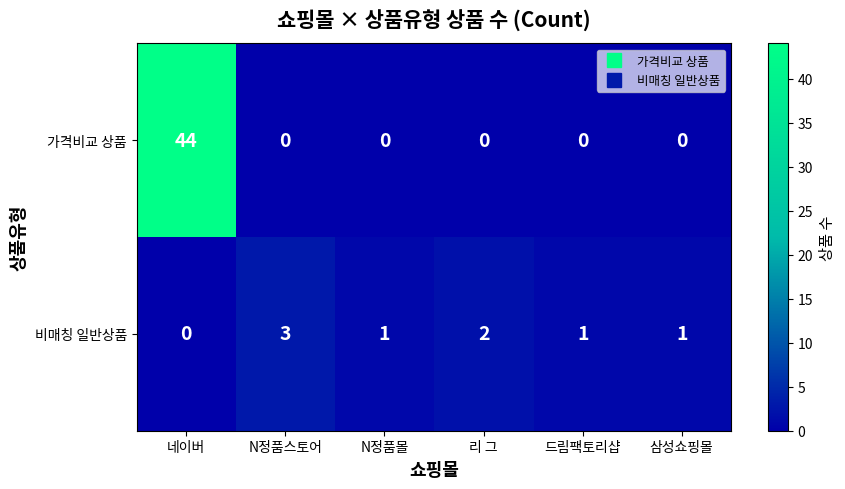

What is the maximum value for 가격비교 상품?

44